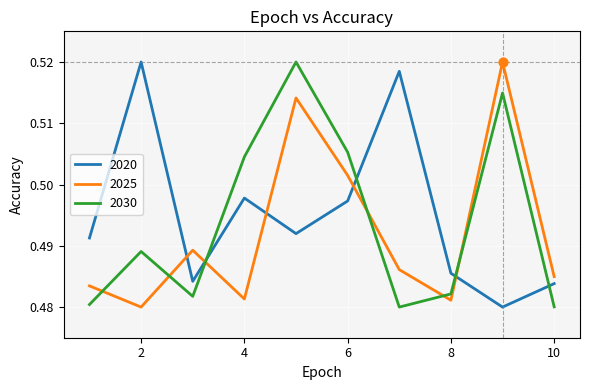

After their last crossing, which series has the higher values: 2030 or 2020?

2020